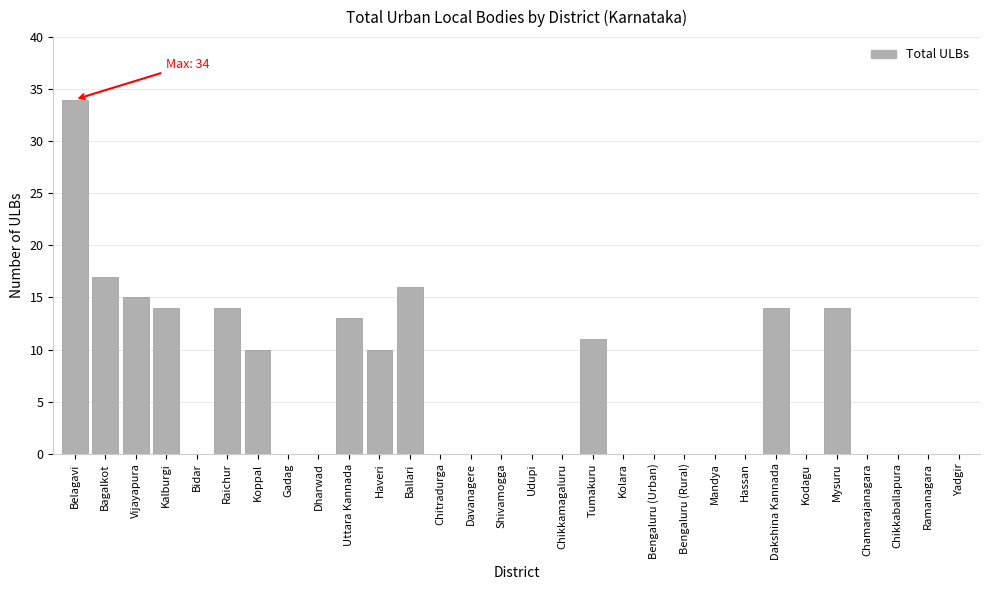

Reading left to right, list all the values displayed in this chart.

Belagavi=34	Bagalkot=17	Vijayapura=15	Kalburgi=14	Bidar=0	Raichur=14	Koppal=10	Gadag=0	Dharwad=0	Uttara Kannada=13	Haveri=10	Ballari=16	Chitradurga=0	Davanagere=0	Shivamogga=0	Udupi=0	Chikkamagaluru=0	Tumakuru=11	Kolara=0	Bengaluru (Urban)=0	Bengaluru (Rural)=0	Mandya=0	Hassan=0	Dakshina Kannada=14	Kodagu=0	Mysuru=14	Chamarajanagara=0	Chikkaballapura=0	Ramanagara=0	Yadgir=0